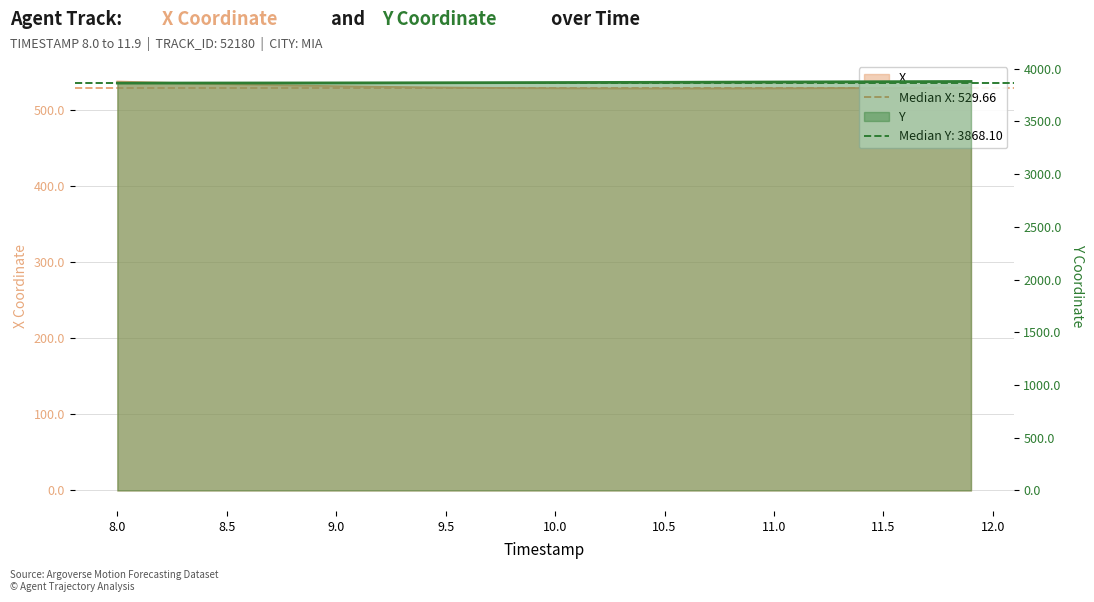

True or false: Y and X cross at least once.

False